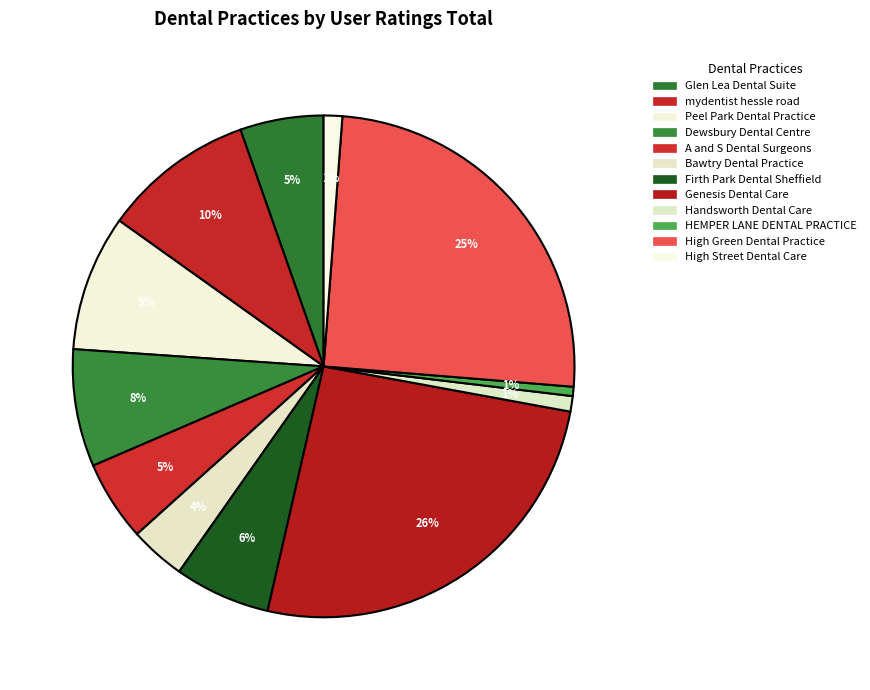

How many segments does this pie chart have?

12